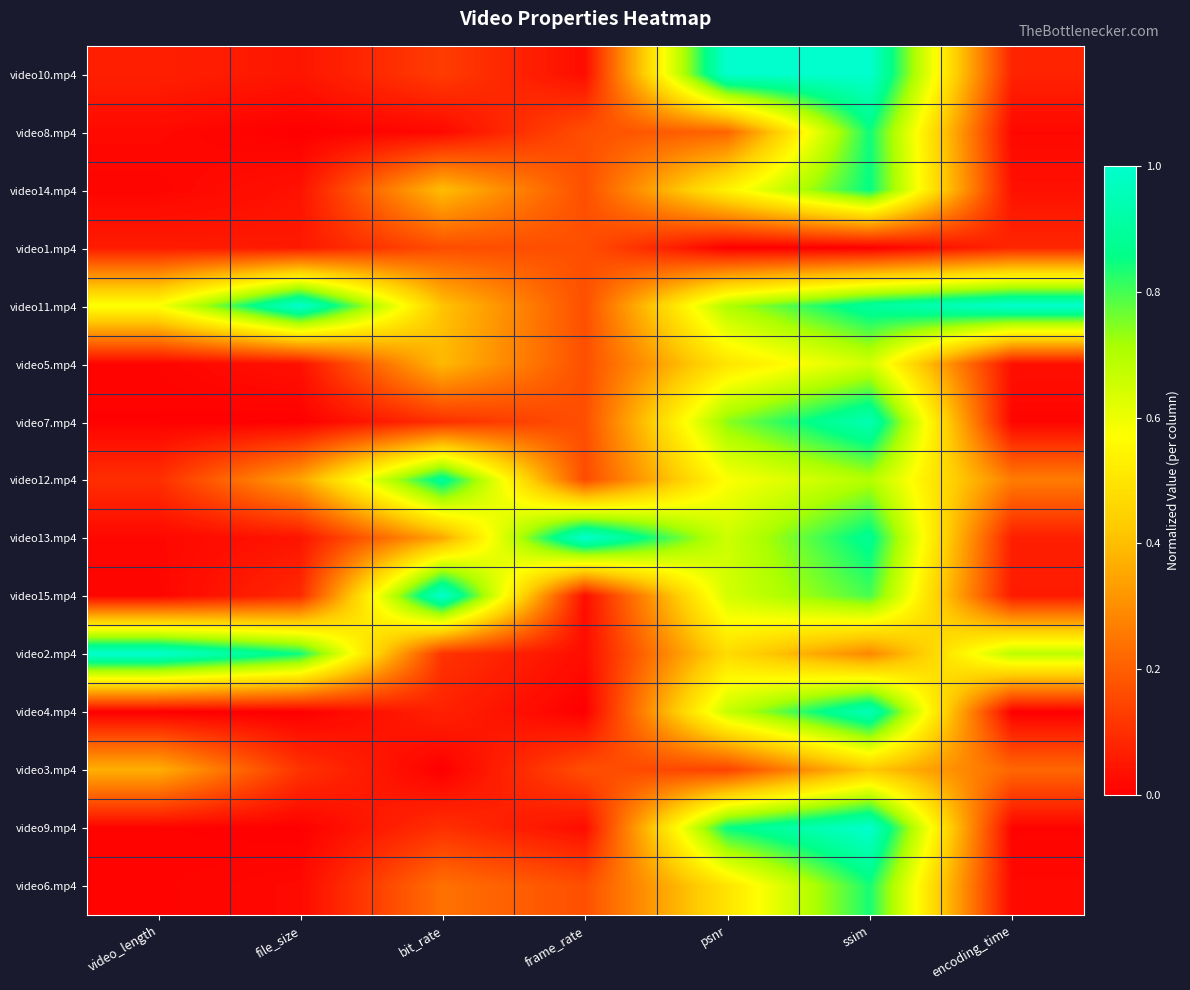

At how many categories does at least one series exceed 0?

7